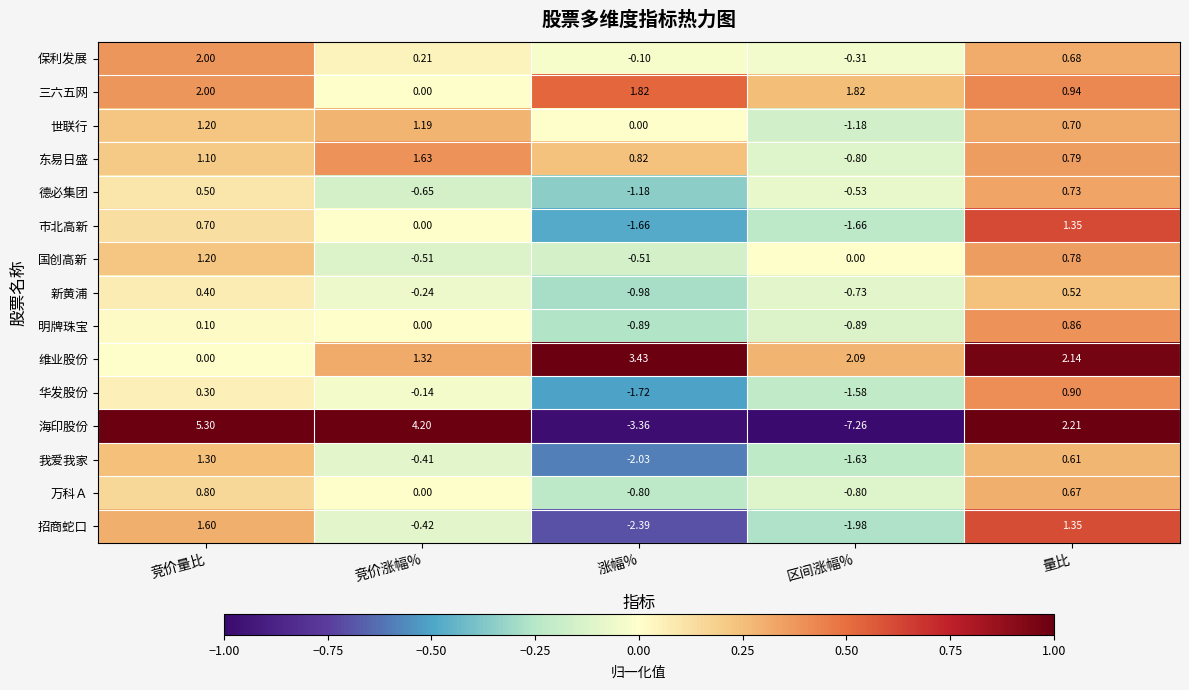

At which category does the chart reach its minimum across all series?

区间涨幅%